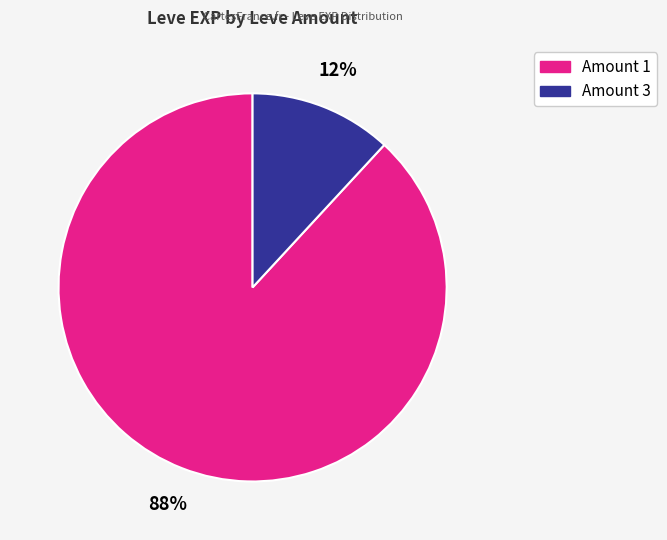

Is there a majority slice in this chart?

Yes